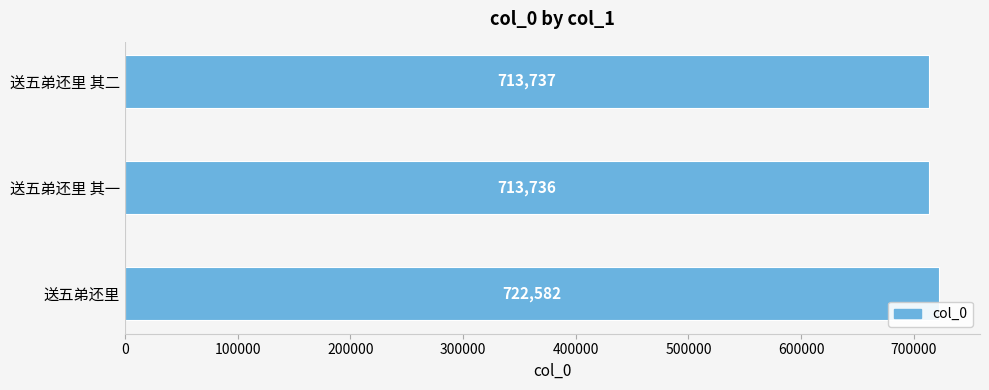

What is the change in value from 送五弟还里 to 送五弟还里 其二?

-8845